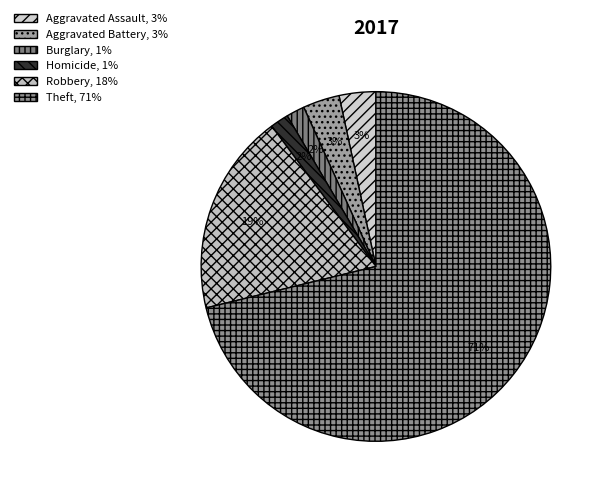

How many slices are in this pie chart?

6